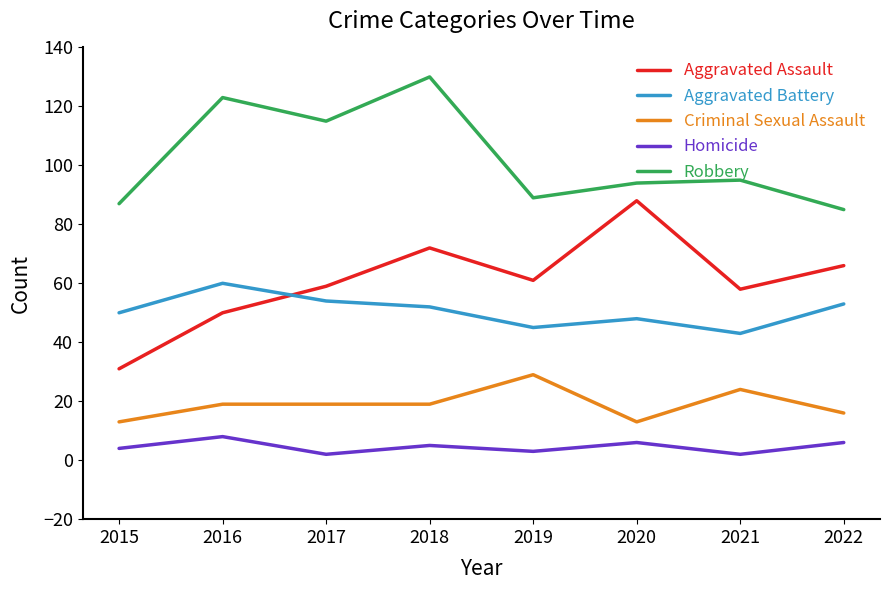

At which category does Aggravated Assault reach its first local peak?

2018